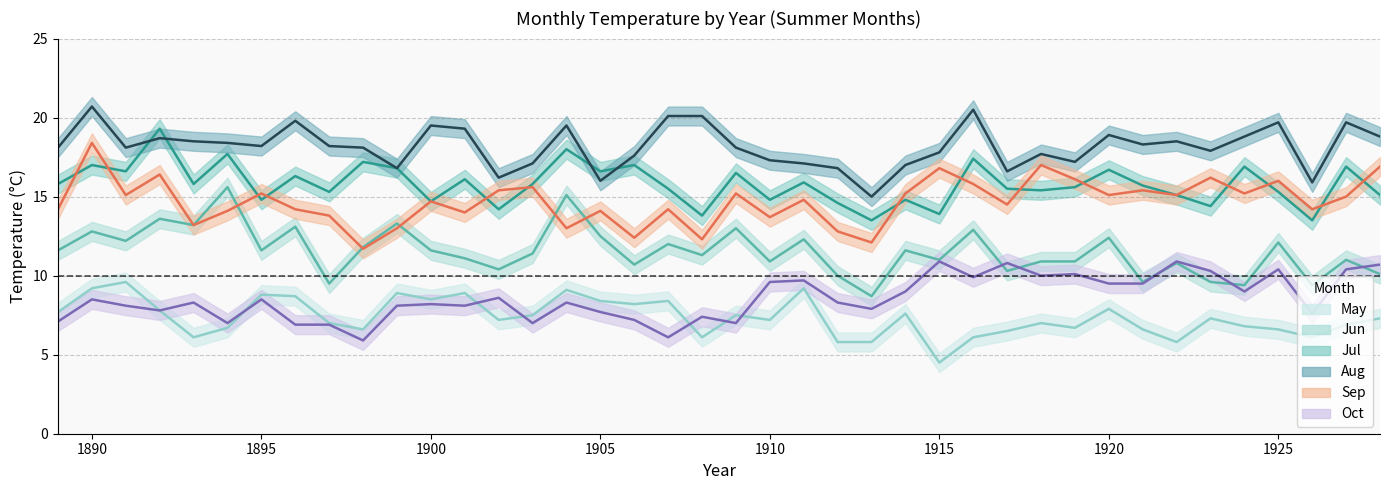

True or false: Aug and May intersect in this chart.

False